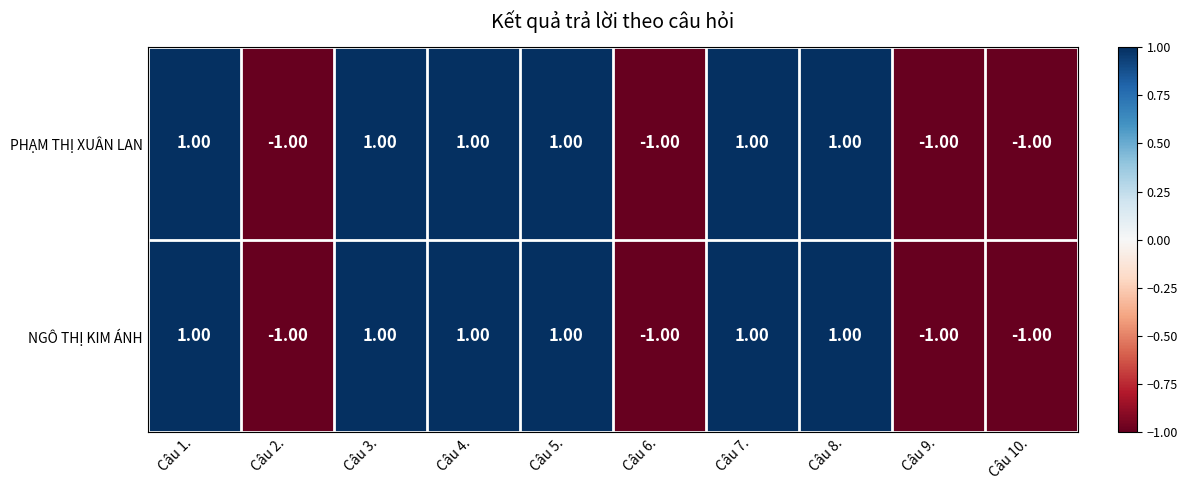

At how many categories does at least one series exceed 0?

6